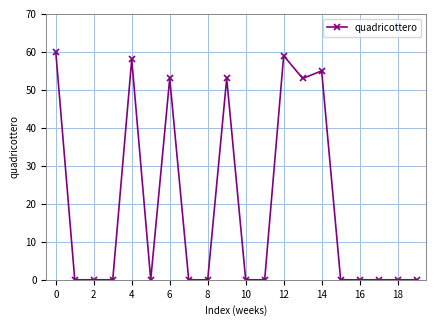

Does the chart have visible grid lines?

Yes